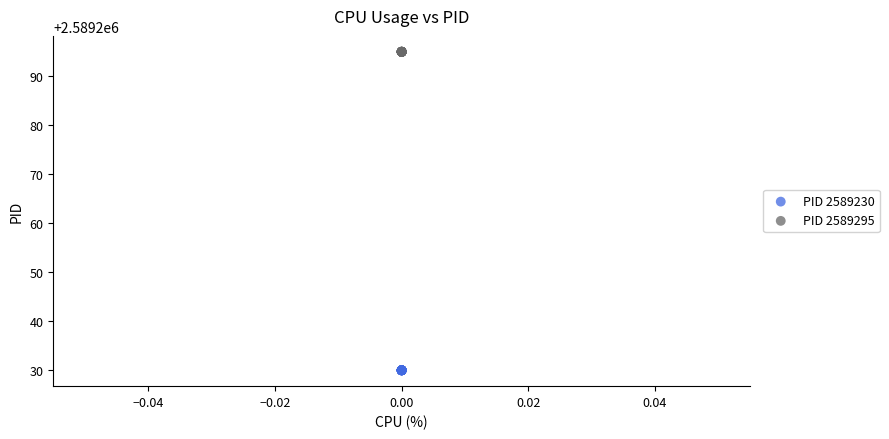

Which series reaches the minimum Y coordinate?

PID 2589230